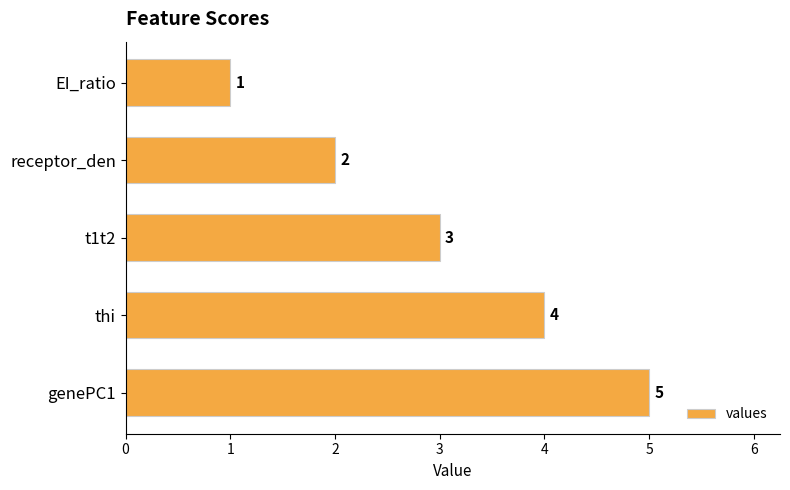

Rank the categories by value from highest to lowest.

genePC1, thi, t1t2, receptor_den, EI_ratio